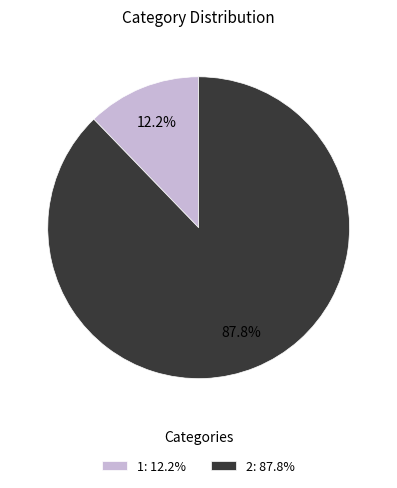

Rank the categories by value from highest to lowest.

2: 87.8%, 1: 12.2%